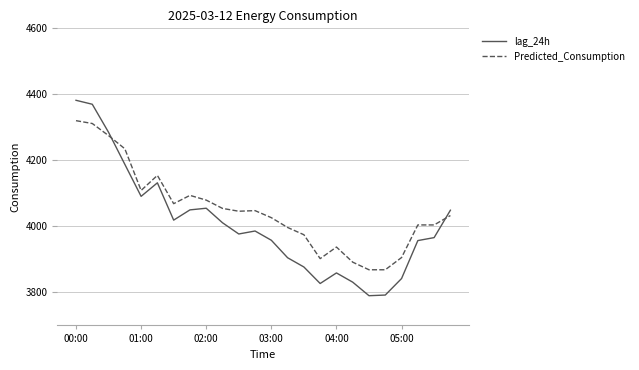

What is the maximum value for lag_24h?

4382.0